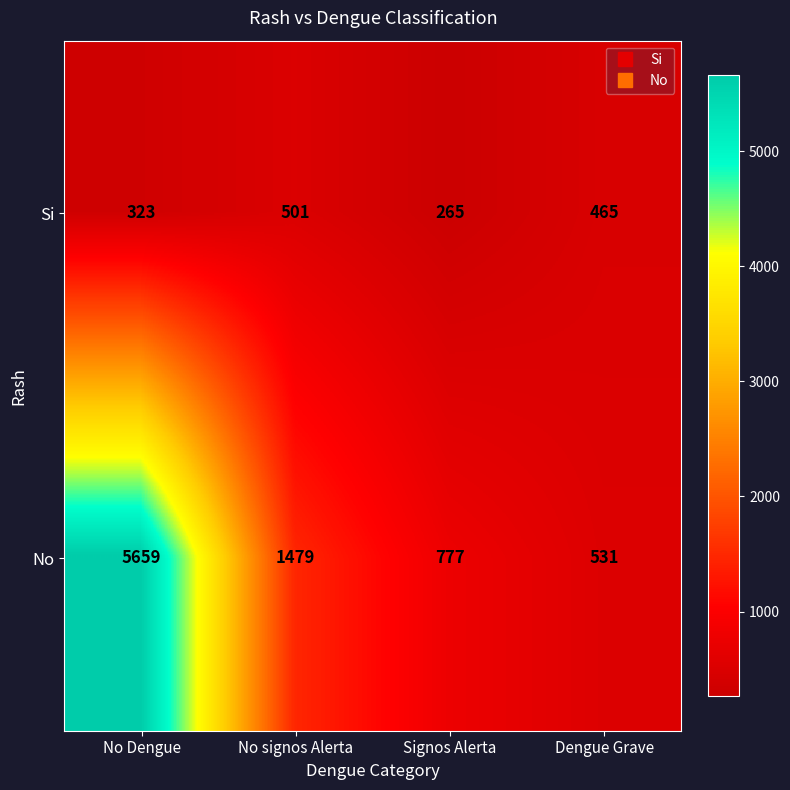

Which label corresponds to the largest value in the chart?

No Dengue